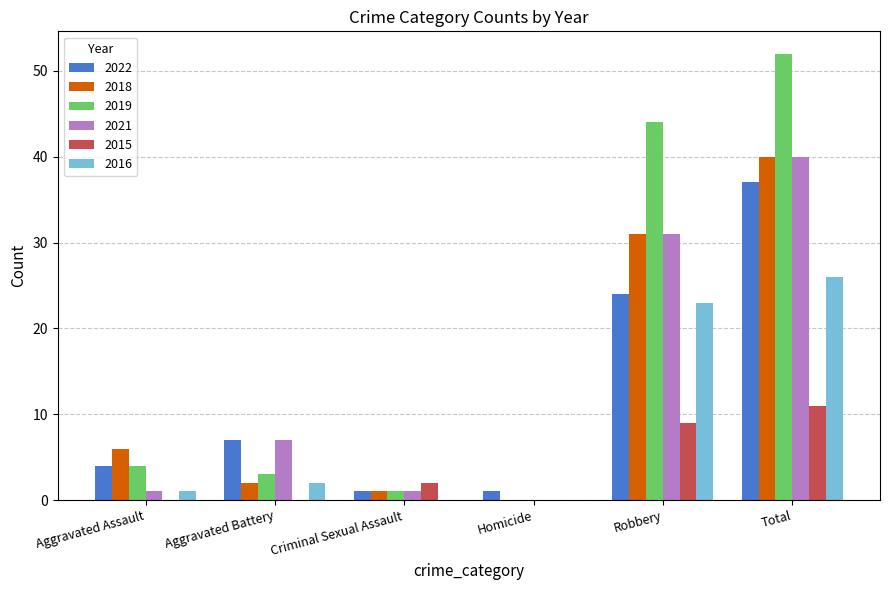

At which category is the sum across all series the highest?

Total